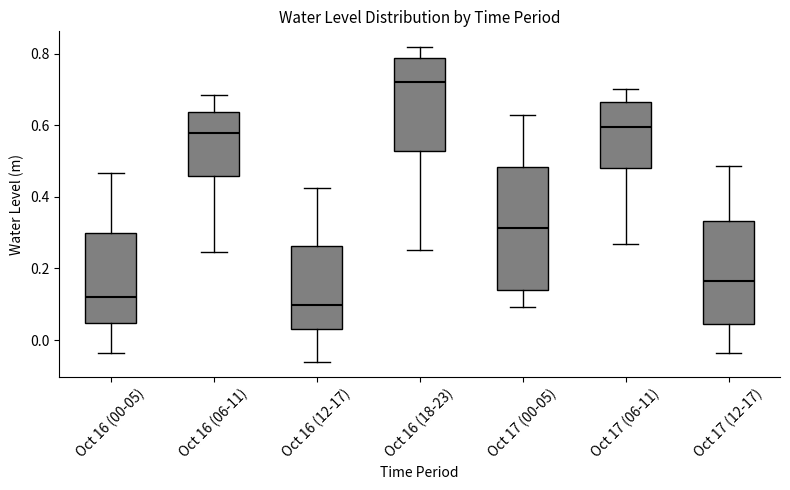

Which box's median line is the lowest?

Oct 16 (12-17)